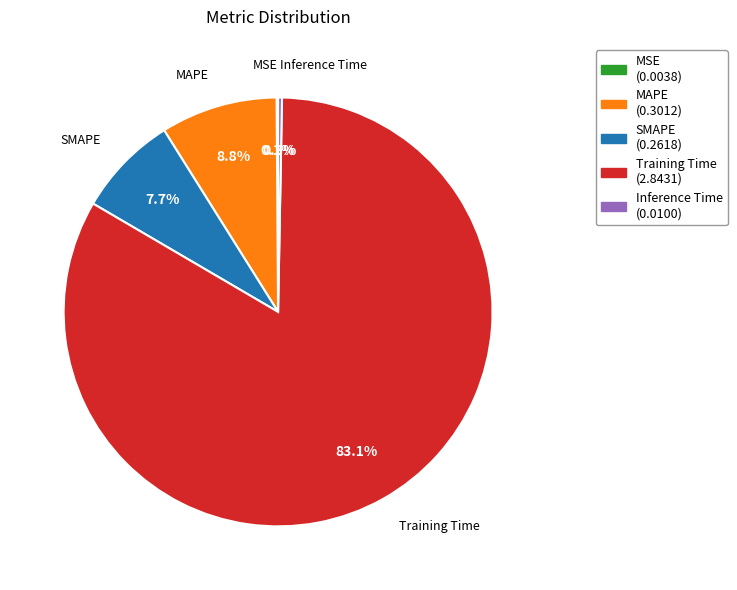

What percentage do SMAPE and MAPE together represent?

16.5%